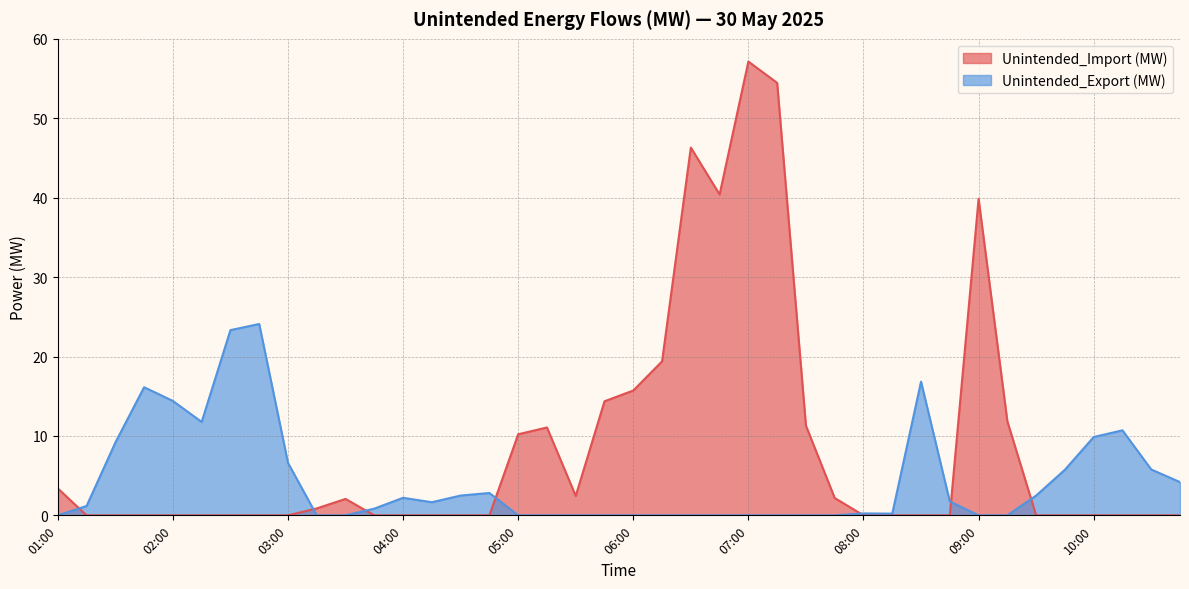

The value of Unintended_Export (MW) at 02:30 is 32.4. True or false?

False